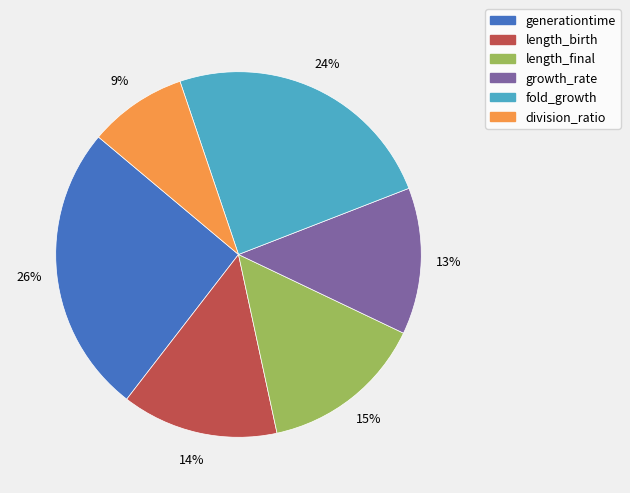

To the nearest percent, what is the difference between the largest and smallest slice percentages?

17%